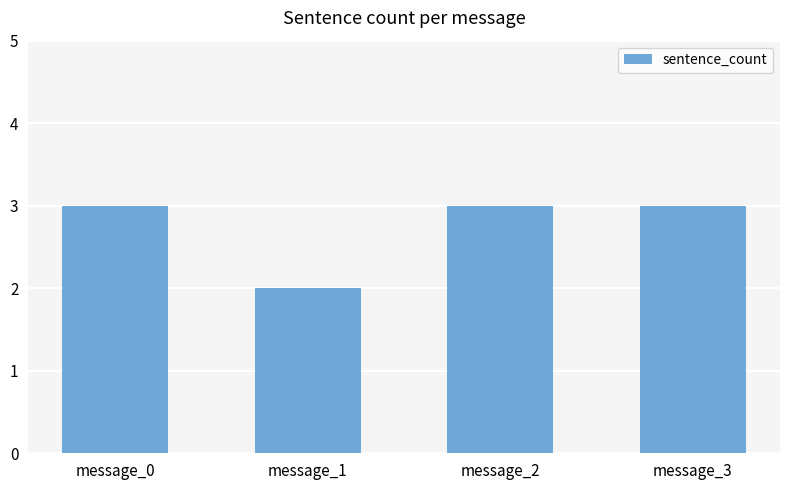

Count the values in the range 3 to 4.

3